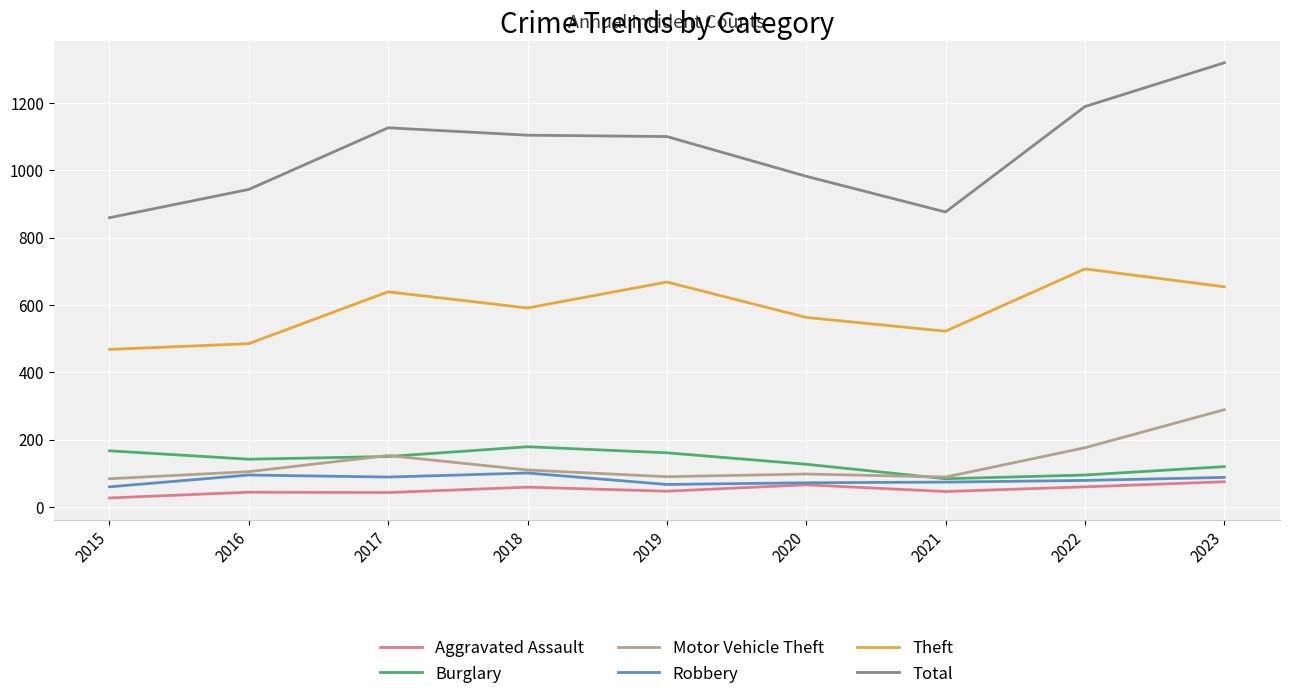

Where is Motor Vehicle Theft nearest to the value 186?

2022